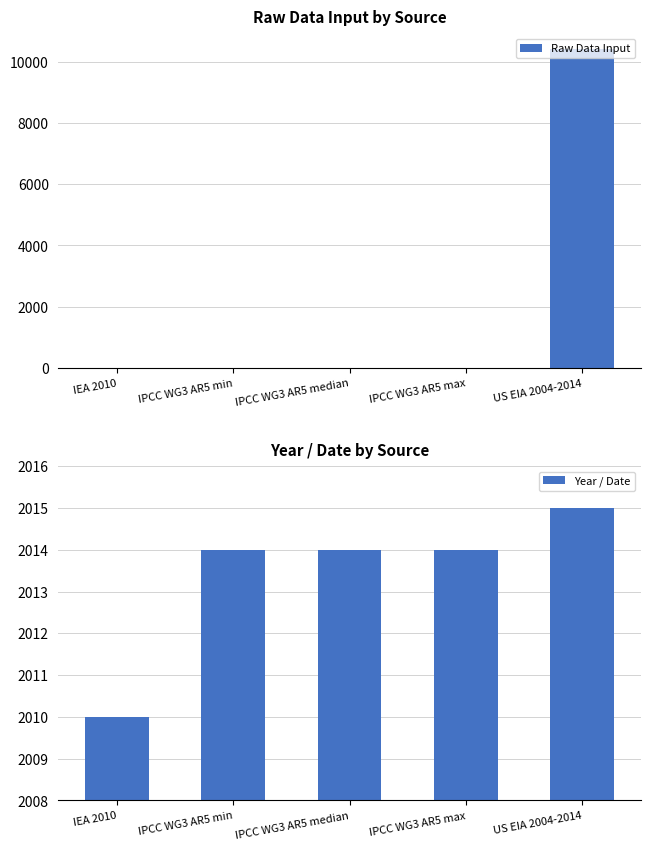

The value of Raw Data Input at IEA 2010 is 0.3. True or false?

True